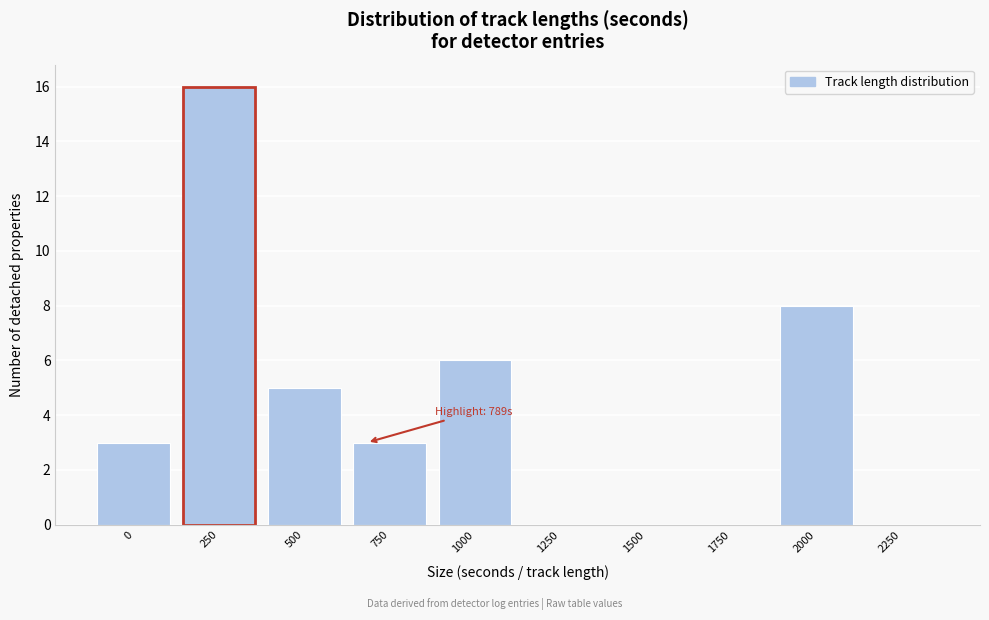

Reading left to right, transcribe all the data shown in this chart.

0=3	250=16	500=5	750=3	1000=6	1250=0	1500=0	1750=0	2000=8	2250=0